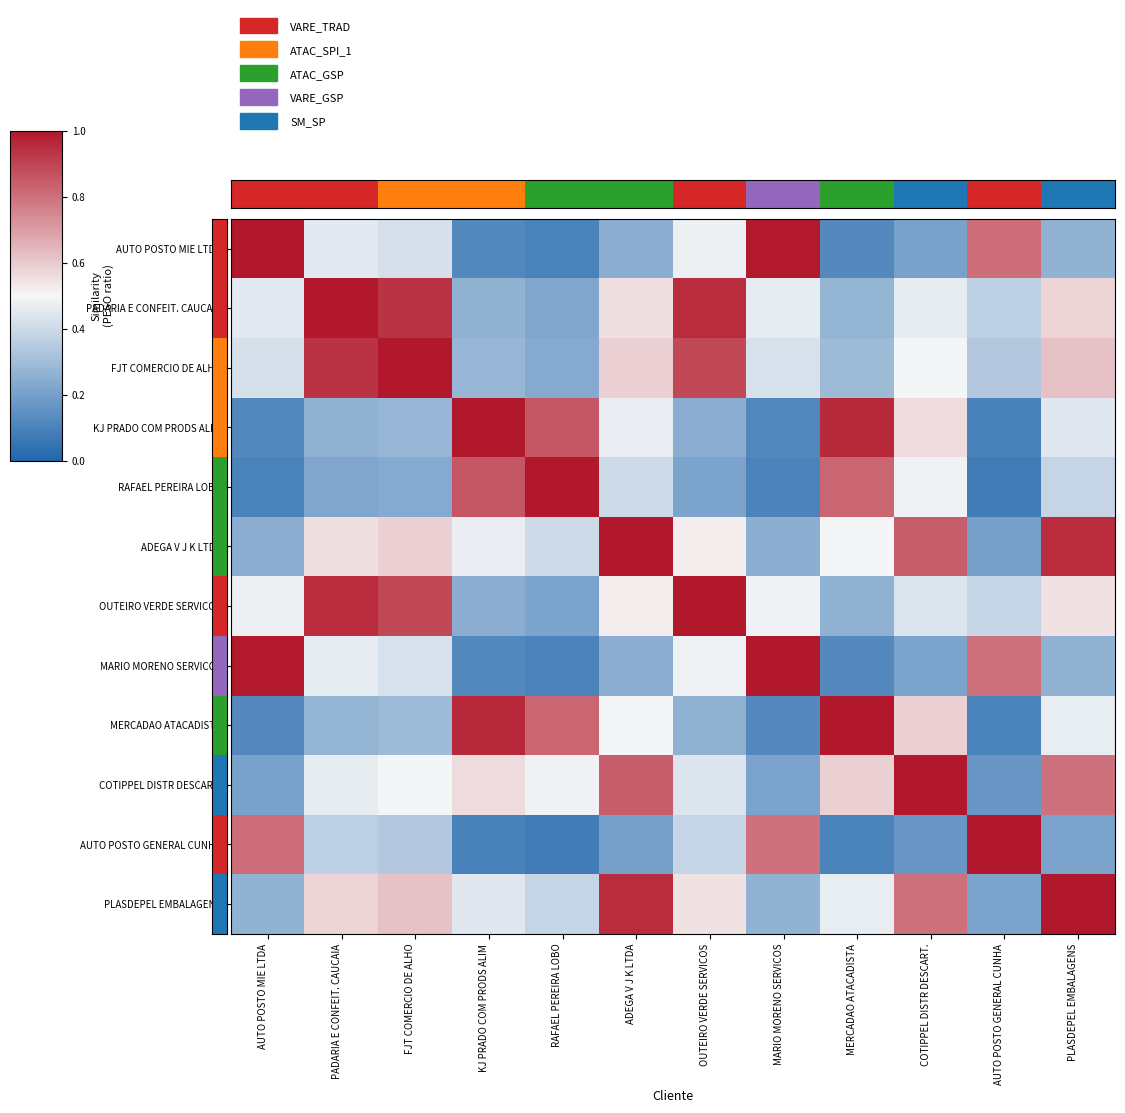

Reading right to left, list all the values displayed in this chart.

AUTO POSTO MIE LTDA: PLASDEPEL EMBALAGENS=0.3	AUTO POSTO GENERAL CUNHA=0.8	COTIPPEL DISTR DESCART.=0.2	MERCADAO ATACADISTA=0.1	MARIO MORENO SERVICOS=1.0	OUTEIRO VERDE SERVICOS=0.5	ADEGA V J K LTDA=0.2	RAFAEL PEREIRA LOBO=0.1	KJ PRADO COM PRODS ALIM=0.1	FJT COMERCIO DE ALHO=0.4	PADARIA E CONFEIT. CAUCAIA=0.5	AUTO POSTO MIE LTDA=1.0
PADARIA E CONFEIT. CAUCAIA: PLASDEPEL EMBALAGENS=0.6	AUTO POSTO GENERAL CUNHA=0.4	COTIPPEL DISTR DESCART.=0.5	MERCADAO ATACADISTA=0.3	MARIO MORENO SERVICOS=0.5	OUTEIRO VERDE SERVICOS=1.0	ADEGA V J K LTDA=0.6	RAFAEL PEREIRA LOBO=0.2	KJ PRADO COM PRODS ALIM=0.3	FJT COMERCIO DE ALHO=0.9	PADARIA E CONFEIT. CAUCAIA=1.0	AUTO POSTO MIE LTDA=0.5
FJT COMERCIO DE ALHO: PLASDEPEL EMBALAGENS=0.6	AUTO POSTO GENERAL CUNHA=0.3	COTIPPEL DISTR DESCART.=0.5	MERCADAO ATACADISTA=0.3	MARIO MORENO SERVICOS=0.4	OUTEIRO VERDE SERVICOS=0.9	ADEGA V J K LTDA=0.6	RAFAEL PEREIRA LOBO=0.2	KJ PRADO COM PRODS ALIM=0.3	FJT COMERCIO DE ALHO=1.0	PADARIA E CONFEIT. CAUCAIA=0.9	AUTO POSTO MIE LTDA=0.4
KJ PRADO COM PRODS ALIM: PLASDEPEL EMBALAGENS=0.4	AUTO POSTO GENERAL CUNHA=0.1	COTIPPEL DISTR DESCART.=0.6	MERCADAO ATACADISTA=1.0	MARIO MORENO SERVICOS=0.1	OUTEIRO VERDE SERVICOS=0.2	ADEGA V J K LTDA=0.5	RAFAEL PEREIRA LOBO=0.9	KJ PRADO COM PRODS ALIM=1.0	FJT COMERCIO DE ALHO=0.3	PADARIA E CONFEIT. CAUCAIA=0.3	AUTO POSTO MIE LTDA=0.1
RAFAEL PEREIRA LOBO: PLASDEPEL EMBALAGENS=0.4	AUTO POSTO GENERAL CUNHA=0.1	COTIPPEL DISTR DESCART.=0.5	MERCADAO ATACADISTA=0.8	MARIO MORENO SERVICOS=0.1	OUTEIRO VERDE SERVICOS=0.2	ADEGA V J K LTDA=0.4	RAFAEL PEREIRA LOBO=1.0	KJ PRADO COM PRODS ALIM=0.9	FJT COMERCIO DE ALHO=0.2	PADARIA E CONFEIT. CAUCAIA=0.2	AUTO POSTO MIE LTDA=0.1
ADEGA V J K LTDA: PLASDEPEL EMBALAGENS=1.0	AUTO POSTO GENERAL CUNHA=0.2	COTIPPEL DISTR DESCART.=0.8	MERCADAO ATACADISTA=0.5	MARIO MORENO SERVICOS=0.3	OUTEIRO VERDE SERVICOS=0.5	ADEGA V J K LTDA=1.0	RAFAEL PEREIRA LOBO=0.4	KJ PRADO COM PRODS ALIM=0.5	FJT COMERCIO DE ALHO=0.6	PADARIA E CONFEIT. CAUCAIA=0.6	AUTO POSTO MIE LTDA=0.2
OUTEIRO VERDE SERVICOS: PLASDEPEL EMBALAGENS=0.6	AUTO POSTO GENERAL CUNHA=0.4	COTIPPEL DISTR DESCART.=0.4	MERCADAO ATACADISTA=0.3	MARIO MORENO SERVICOS=0.5	OUTEIRO VERDE SERVICOS=1.0	ADEGA V J K LTDA=0.5	RAFAEL PEREIRA LOBO=0.2	KJ PRADO COM PRODS ALIM=0.2	FJT COMERCIO DE ALHO=0.9	PADARIA E CONFEIT. CAUCAIA=1.0	AUTO POSTO MIE LTDA=0.5
MARIO MORENO SERVICOS: PLASDEPEL EMBALAGENS=0.3	AUTO POSTO GENERAL CUNHA=0.8	COTIPPEL DISTR DESCART.=0.2	MERCADAO ATACADISTA=0.1	MARIO MORENO SERVICOS=1.0	OUTEIRO VERDE SERVICOS=0.5	ADEGA V J K LTDA=0.3	RAFAEL PEREIRA LOBO=0.1	KJ PRADO COM PRODS ALIM=0.1	FJT COMERCIO DE ALHO=0.4	PADARIA E CONFEIT. CAUCAIA=0.5	AUTO POSTO MIE LTDA=1.0
MERCADAO ATACADISTA: PLASDEPEL EMBALAGENS=0.5	AUTO POSTO GENERAL CUNHA=0.1	COTIPPEL DISTR DESCART.=0.6	MERCADAO ATACADISTA=1.0	MARIO MORENO SERVICOS=0.1	OUTEIRO VERDE SERVICOS=0.3	ADEGA V J K LTDA=0.5	RAFAEL PEREIRA LOBO=0.8	KJ PRADO COM PRODS ALIM=1.0	FJT COMERCIO DE ALHO=0.3	PADARIA E CONFEIT. CAUCAIA=0.3	AUTO POSTO MIE LTDA=0.1
COTIPPEL DISTR DESCART.: PLASDEPEL EMBALAGENS=0.8	AUTO POSTO GENERAL CUNHA=0.2	COTIPPEL DISTR DESCART.=1.0	MERCADAO ATACADISTA=0.6	MARIO MORENO SERVICOS=0.2	OUTEIRO VERDE SERVICOS=0.4	ADEGA V J K LTDA=0.8	RAFAEL PEREIRA LOBO=0.5	KJ PRADO COM PRODS ALIM=0.6	FJT COMERCIO DE ALHO=0.5	PADARIA E CONFEIT. CAUCAIA=0.5	AUTO POSTO MIE LTDA=0.2
AUTO POSTO GENERAL CUNHA: PLASDEPEL EMBALAGENS=0.2	AUTO POSTO GENERAL CUNHA=1.0	COTIPPEL DISTR DESCART.=0.2	MERCADAO ATACADISTA=0.1	MARIO MORENO SERVICOS=0.8	OUTEIRO VERDE SERVICOS=0.4	ADEGA V J K LTDA=0.2	RAFAEL PEREIRA LOBO=0.1	KJ PRADO COM PRODS ALIM=0.1	FJT COMERCIO DE ALHO=0.3	PADARIA E CONFEIT. CAUCAIA=0.4	AUTO POSTO MIE LTDA=0.8
PLASDEPEL EMBALAGENS: PLASDEPEL EMBALAGENS=1.0	AUTO POSTO GENERAL CUNHA=0.2	COTIPPEL DISTR DESCART.=0.8	MERCADAO ATACADISTA=0.5	MARIO MORENO SERVICOS=0.3	OUTEIRO VERDE SERVICOS=0.6	ADEGA V J K LTDA=1.0	RAFAEL PEREIRA LOBO=0.4	KJ PRADO COM PRODS ALIM=0.4	FJT COMERCIO DE ALHO=0.6	PADARIA E CONFEIT. CAUCAIA=0.6	AUTO POSTO MIE LTDA=0.3